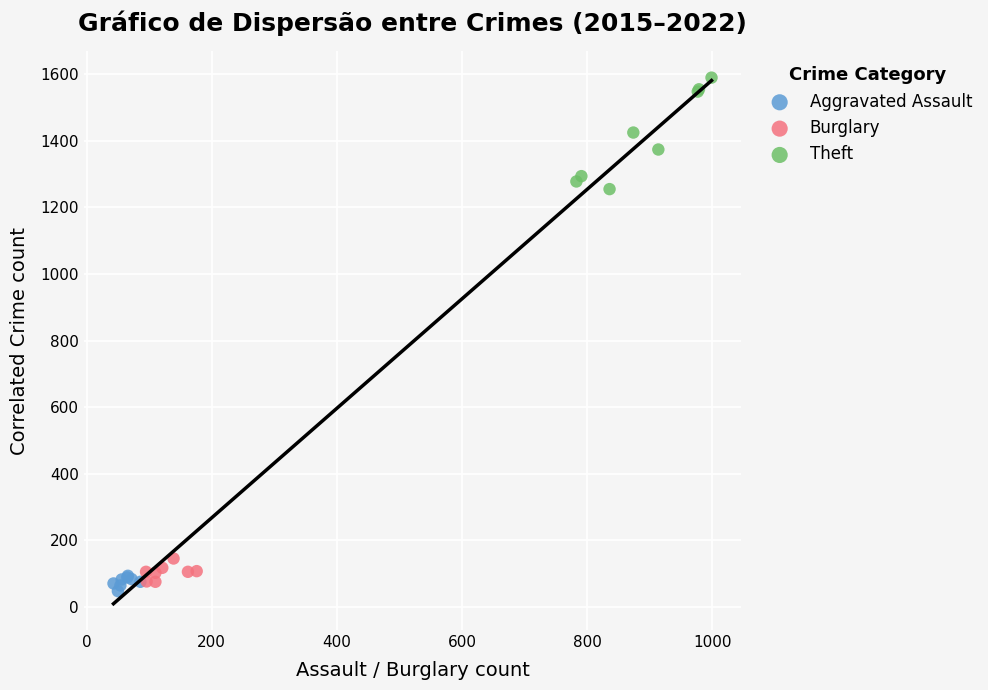

Which series reaches the maximum Y coordinate?

Theft